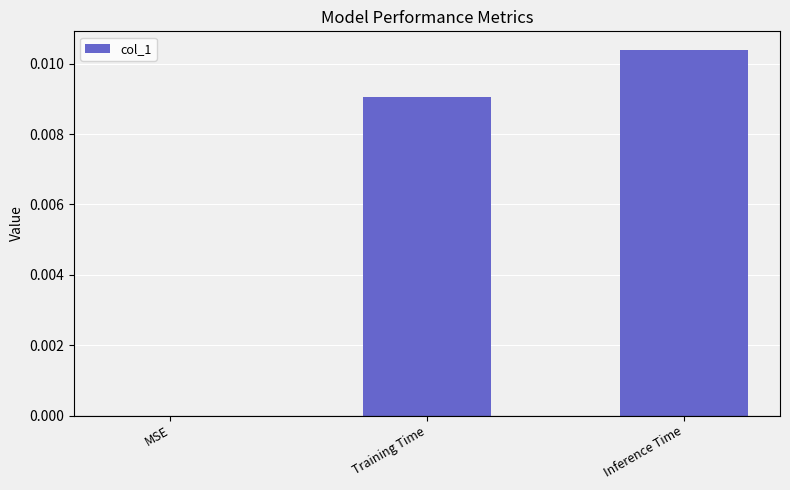

True or false: the data shows 0.0 at Inference Time.

True